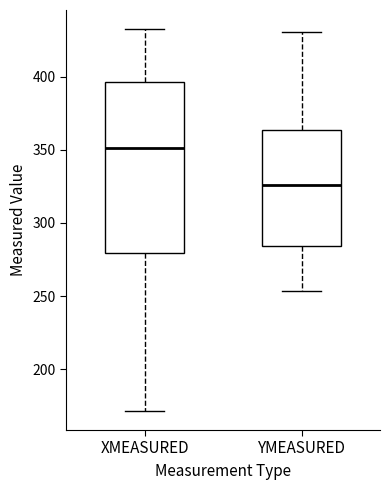

Where is the upper edge of the box for XMEASURED on the y-axis? The values are not printed on the chart, so give them approximately, as read against the axis.

395